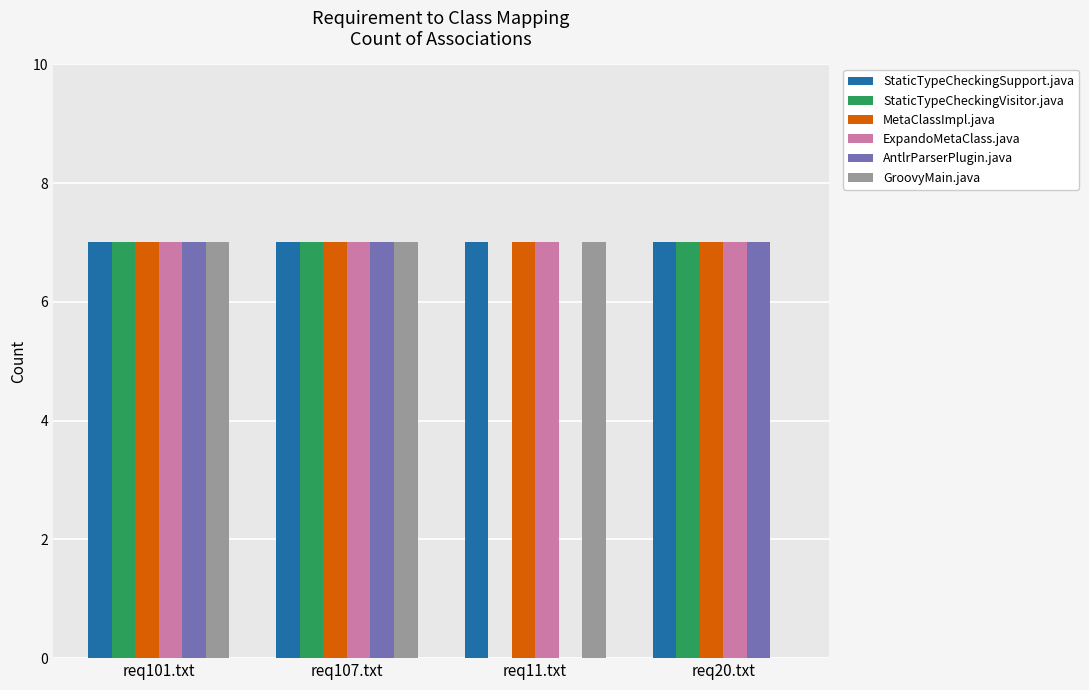

What is the highest value of the ExpandoMetaClass.java series?

7